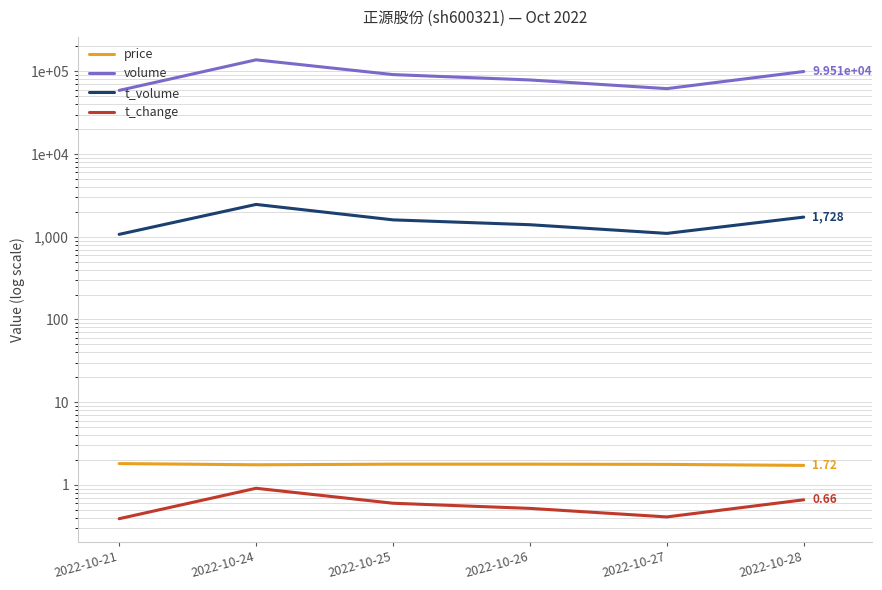

Between 2022-10-24 and 2022-10-26, which series saw the biggest shift?

volume